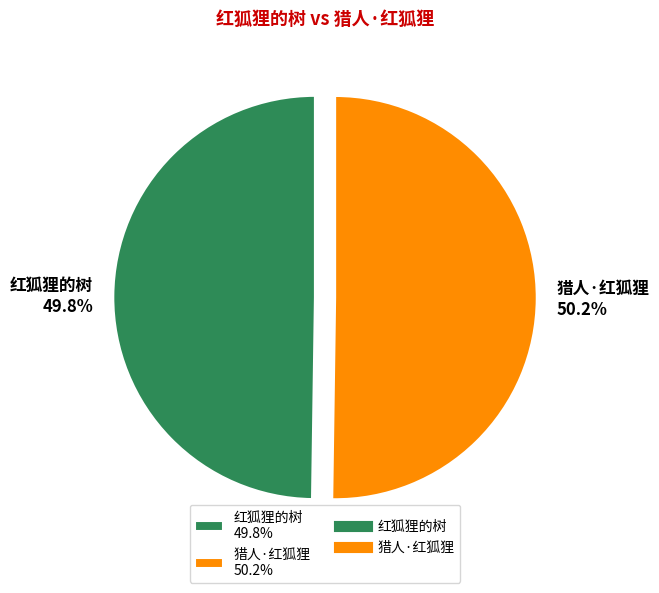

True or false: 红狐狸的树 accounts for 50% of the total.

True